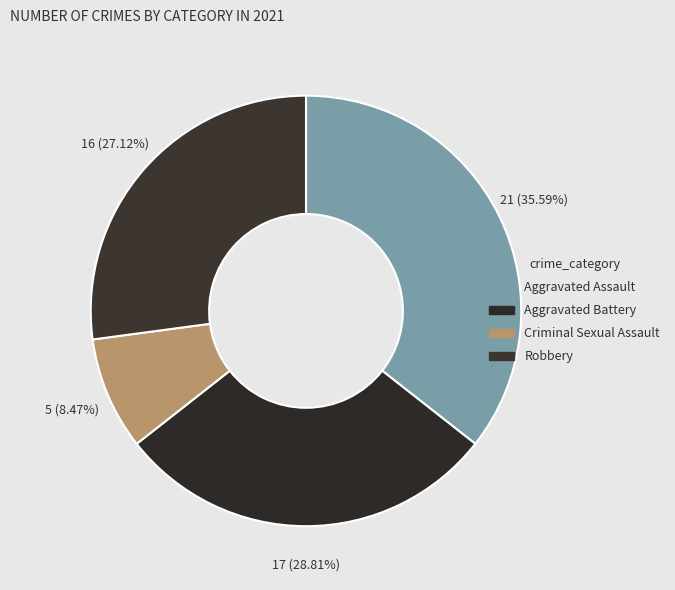

Is it true that Criminal Sexual Assault is 8% of the pie?

True